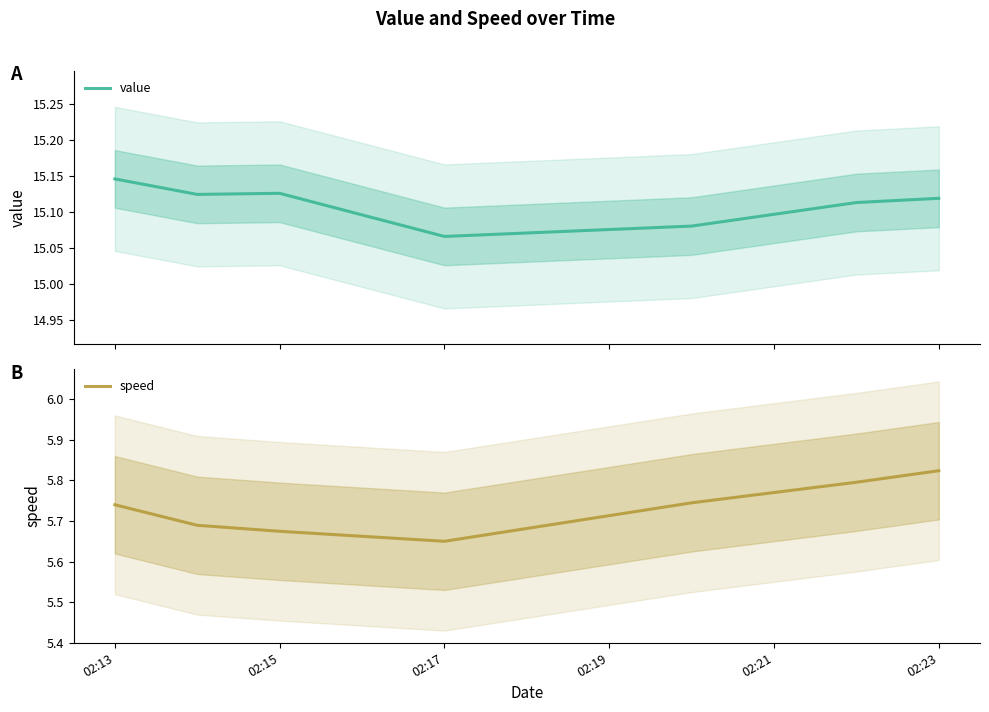

The speed series shows 9.8 at 02:13. True or false?

False